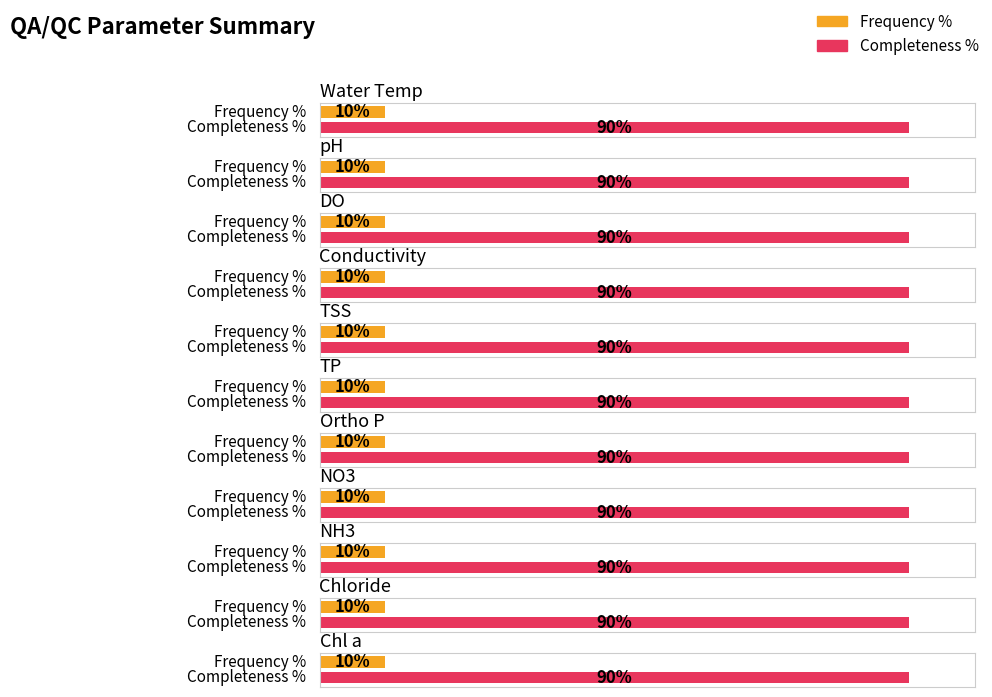

Between DO and TSS, which is larger?

DO